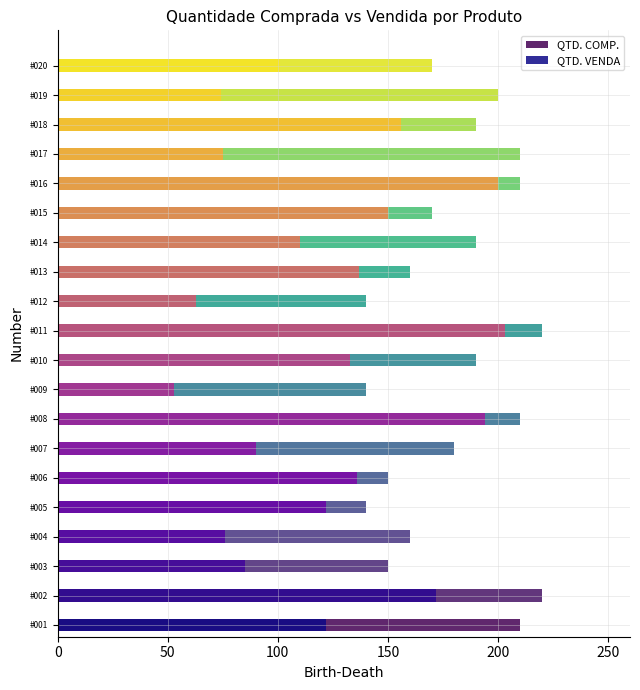

Count the number of data series in this chart.

2